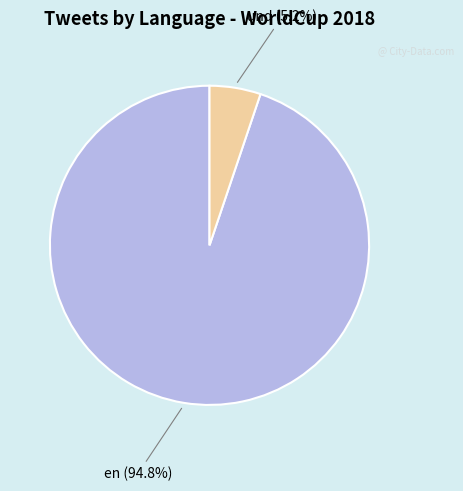

Does any single category account for the majority?

Yes